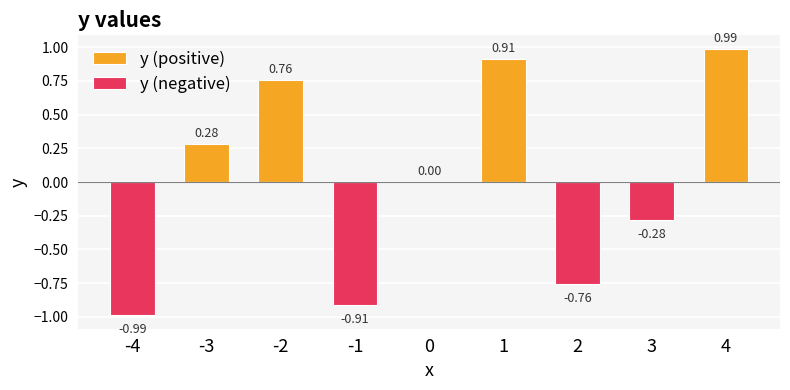

At which category is the sum across all series the highest?

4